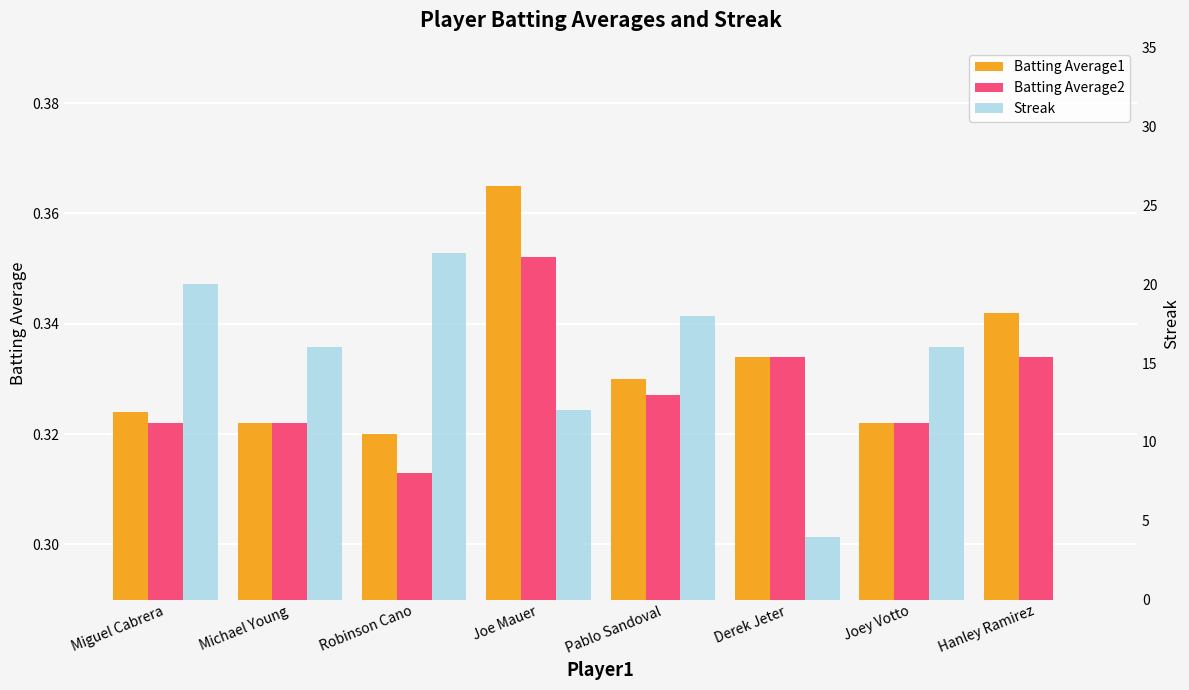

Rank the series by their maximum value, from lowest to highest.

Batting Average2, Batting Average1, Streak